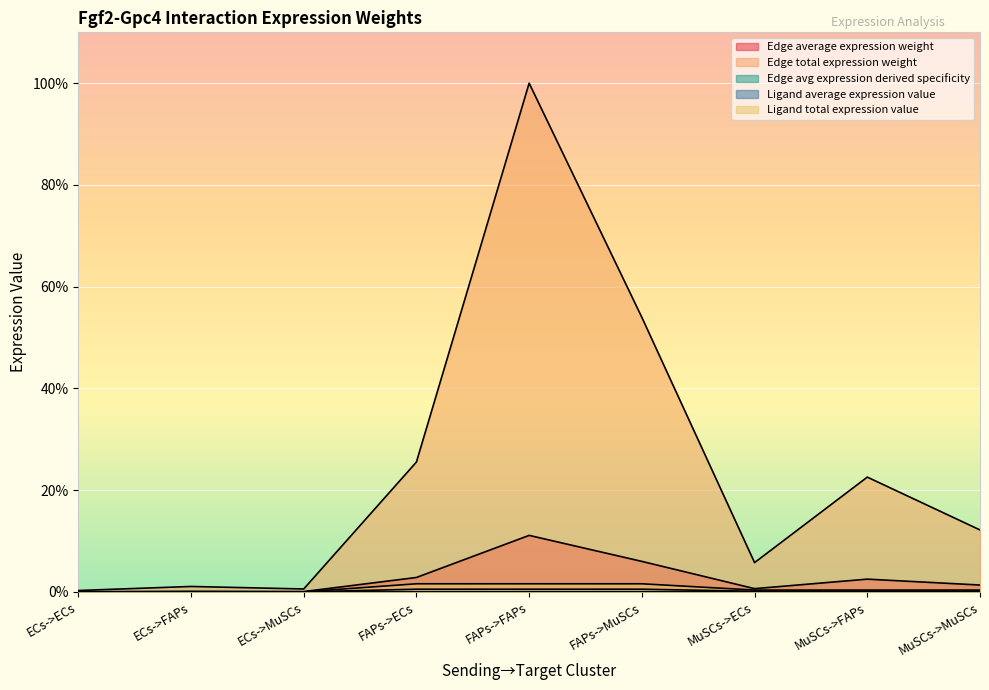

True or false: Edge total expression weight has a value of 1.4 at MuSCs->ECs.

False